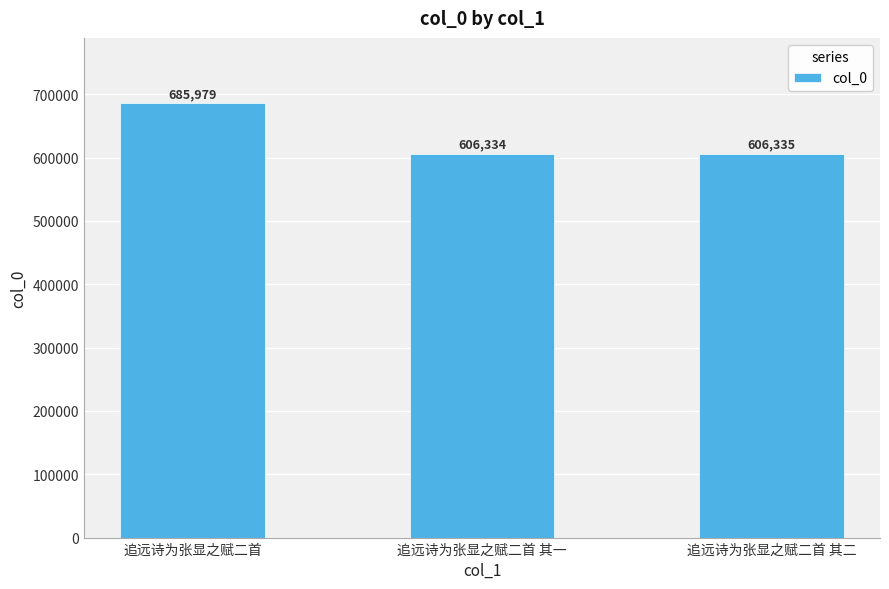

What is the label of the 2nd bar from the left?

追远诗为张显之赋二首 其一